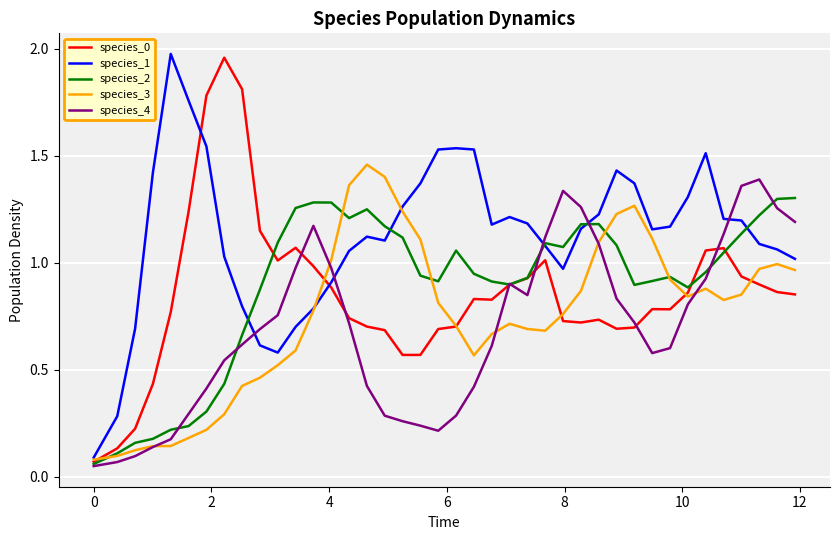

Which series has the largest total across all categories?

species_1